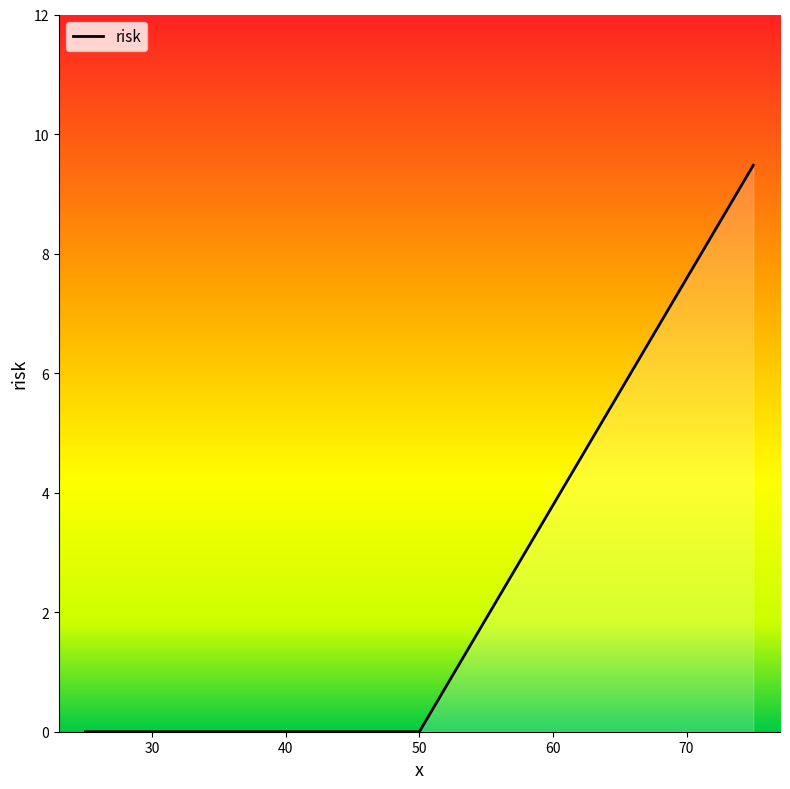

How many lines are shown in the chart?

1